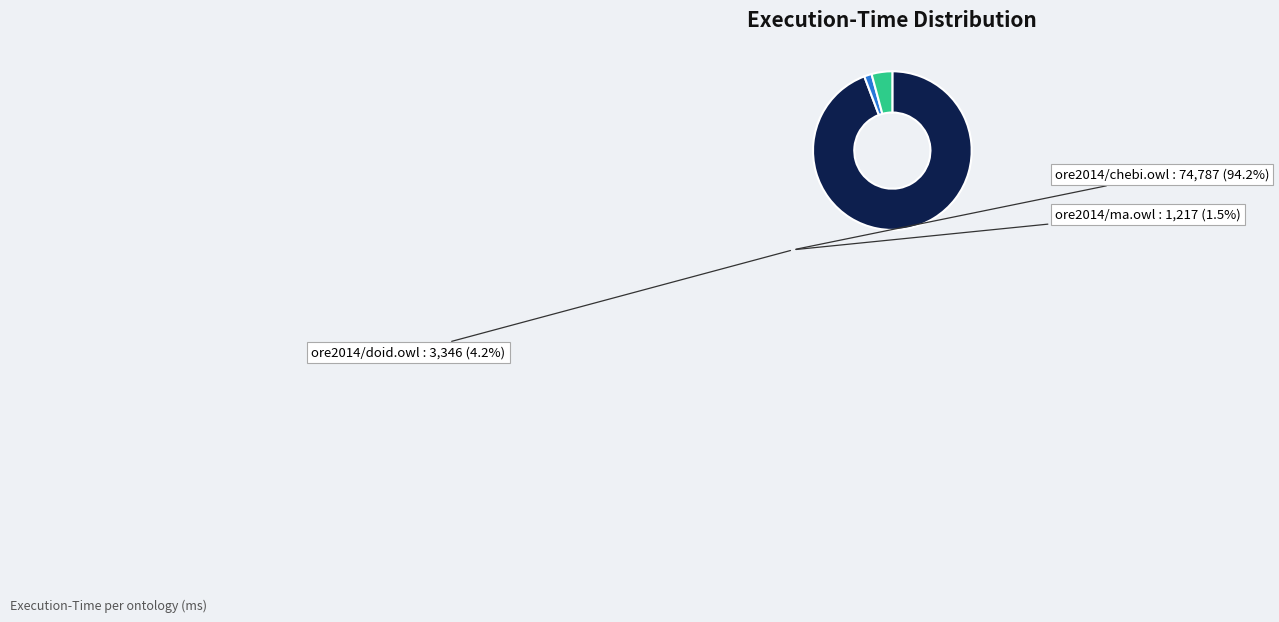

How many slices are in this pie chart?

3